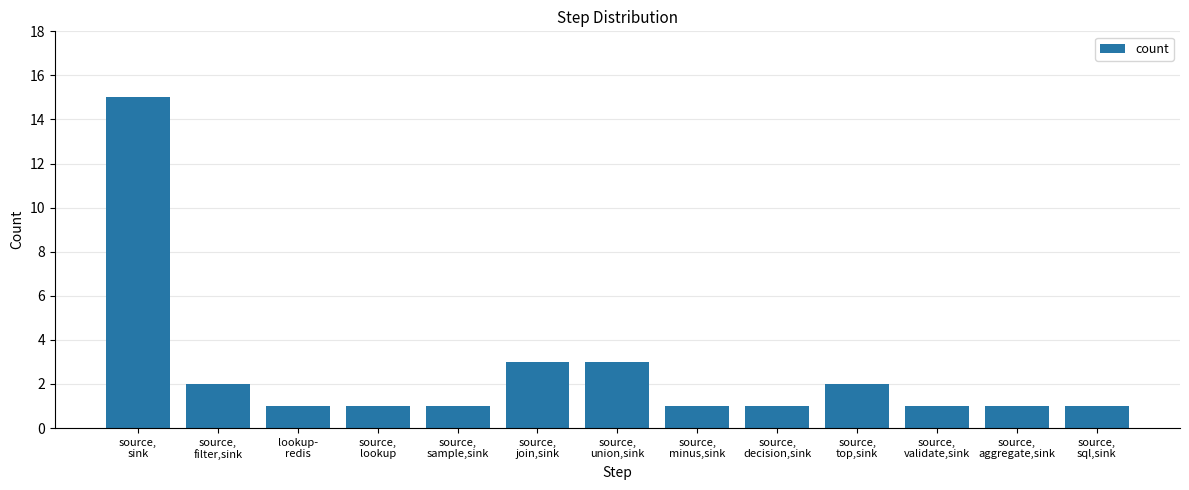

Approximately how many times larger is the value at source,
sql,sink compared to source,
join,sink?

0.3